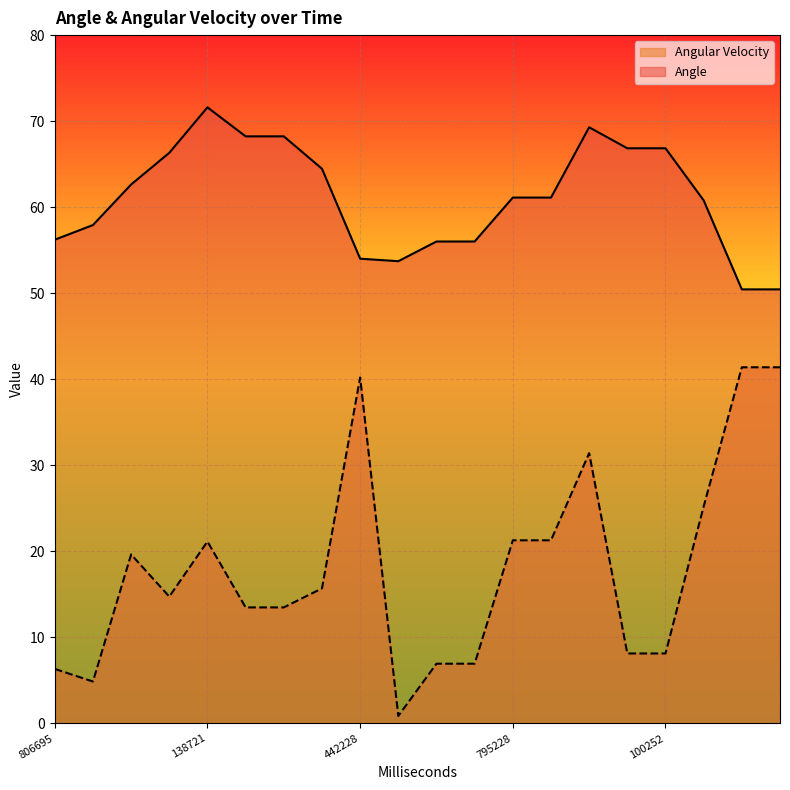

How many interior local peaks does the Angular Velocity series have?

4